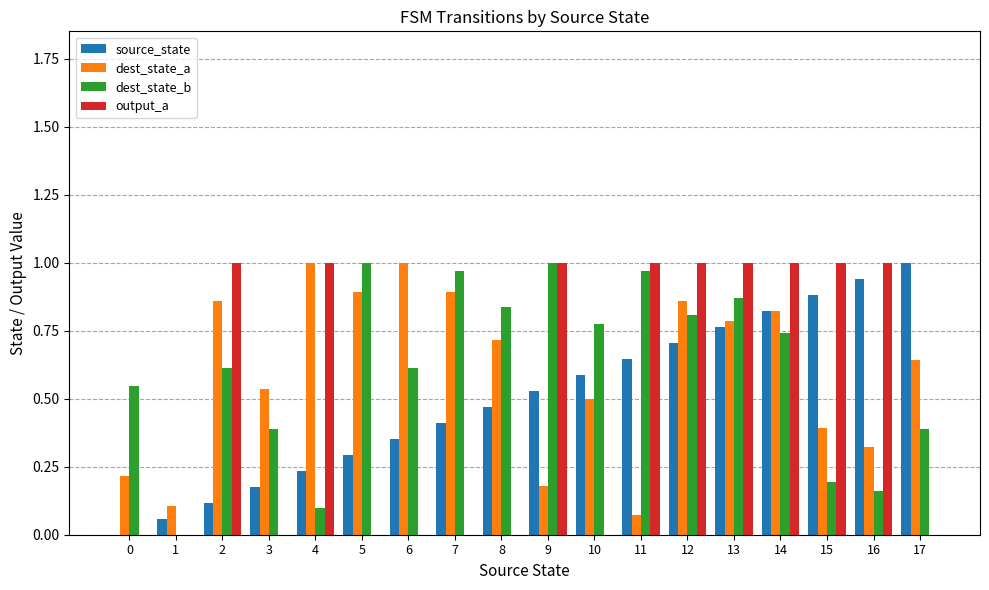

What is the total value across all series at 6?

2.0